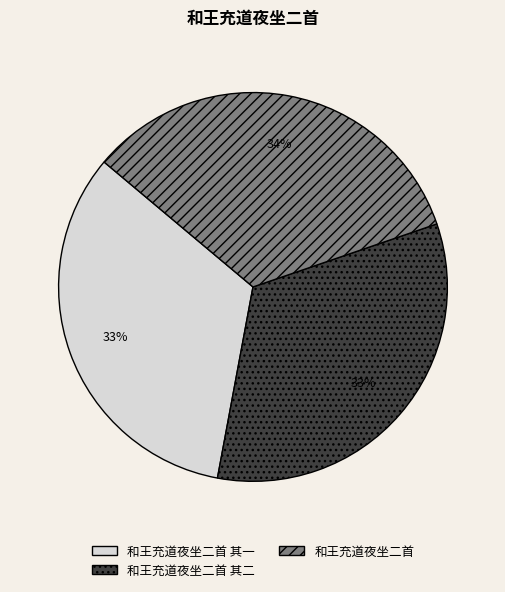

How many slices are in this pie chart?

3